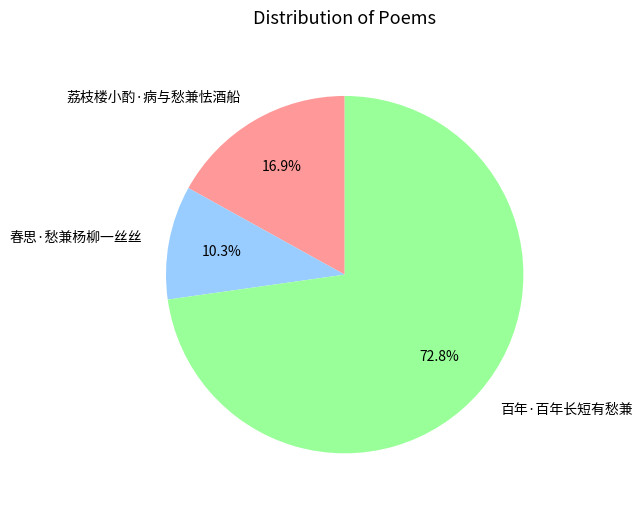

To the nearest percent, what is the combined percentage of 百年·百年长短有愁兼 and 荔枝楼小酌·病与愁兼怯酒船?

90%